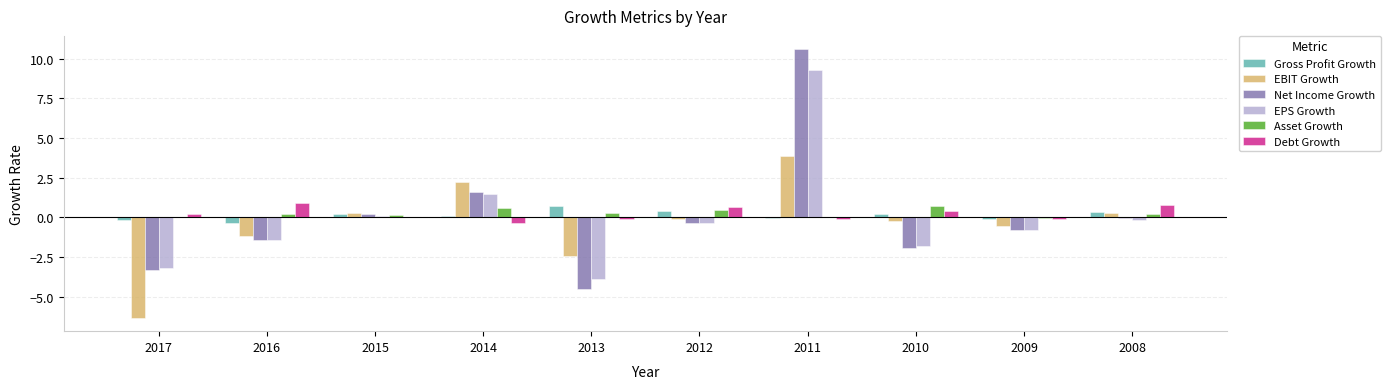

What is the highest value of the Asset Growth series?

0.7